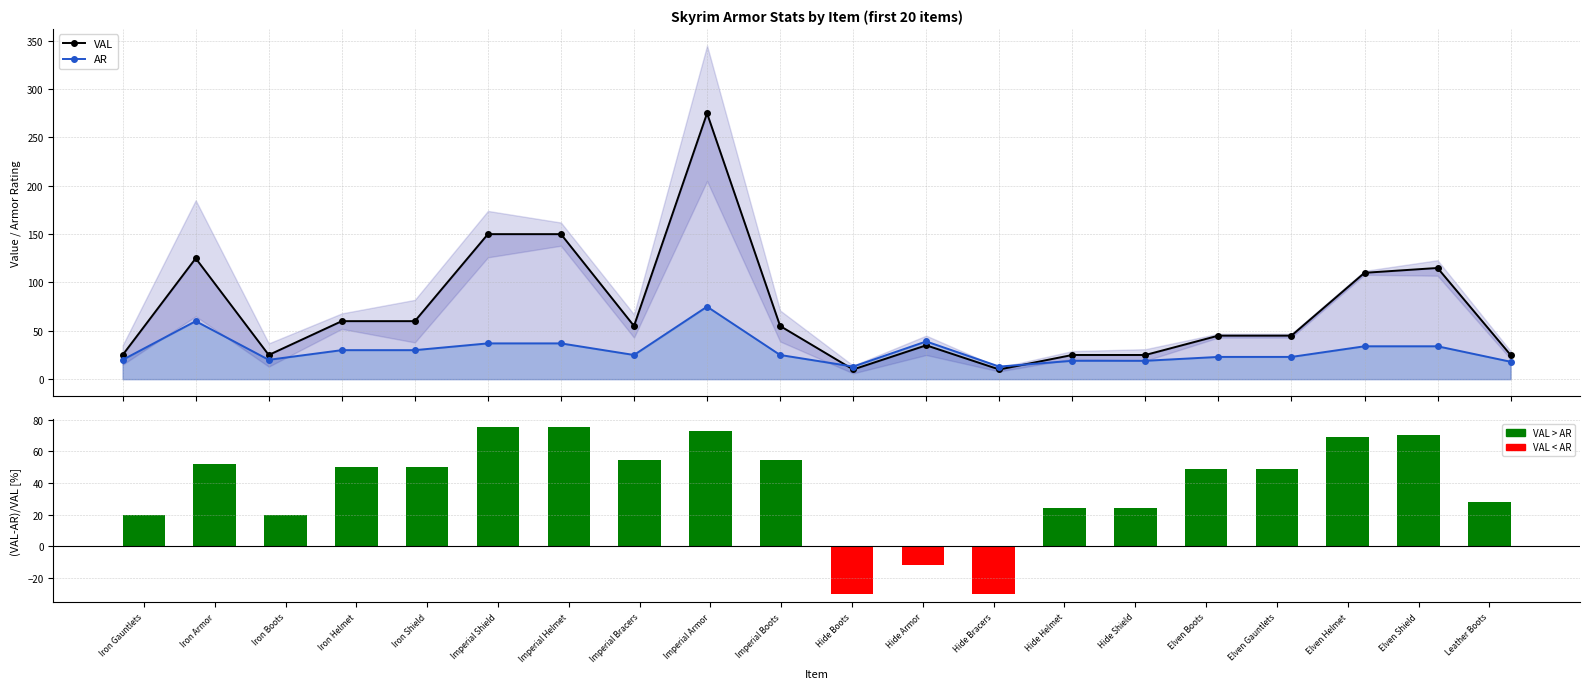

Reading right to left, transcribe all the data shown in this chart.

VAL: 25.0	115.0	110.0	45.0	45.0	25.0	25.0	10.0	35.0	10.0	55.0	275.0	55.0	150.0	150.0	60.0	60.0	25.0	125.0	25.0
AR: 18.0	34.0	34.0	23.0	23.0	19.0	19.0	13.0	39.0	13.0	25.0	75.0	25.0	37.0	37.0	30.0	30.0	20.0	60.0	20.0
(VAL-AR)/VAL: 28.0	70.4	69.1	48.9	48.9	24.0	24.0	-30.0	-11.4	-30.0	54.5	72.7	54.5	75.3	75.3	50.0	50.0	20.0	52.0	20.0